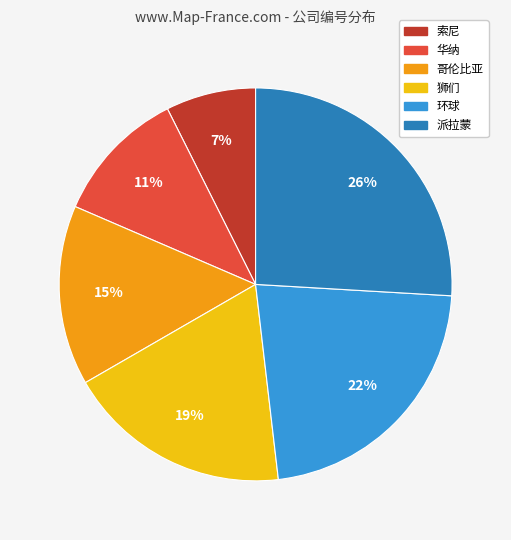

Is there a majority slice in this chart?

No